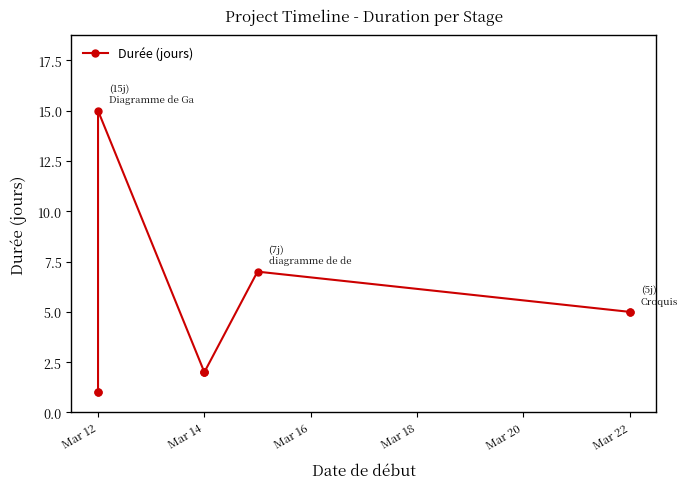

The value at Mar 22 is 2. True or false?

False